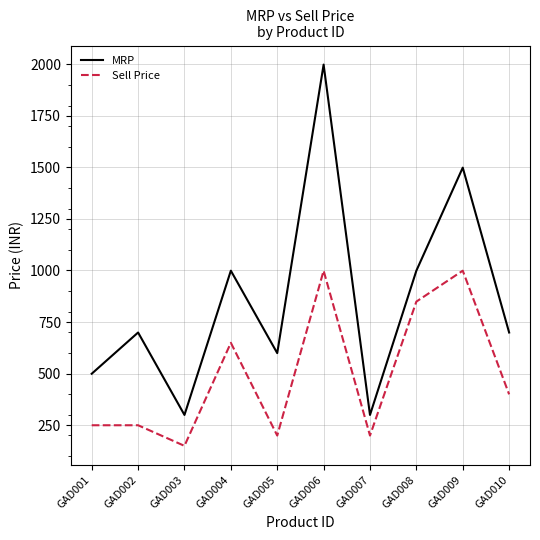

Is the value of MRP at GAD006 greater than the value of Sell Price at GAD005?

Yes